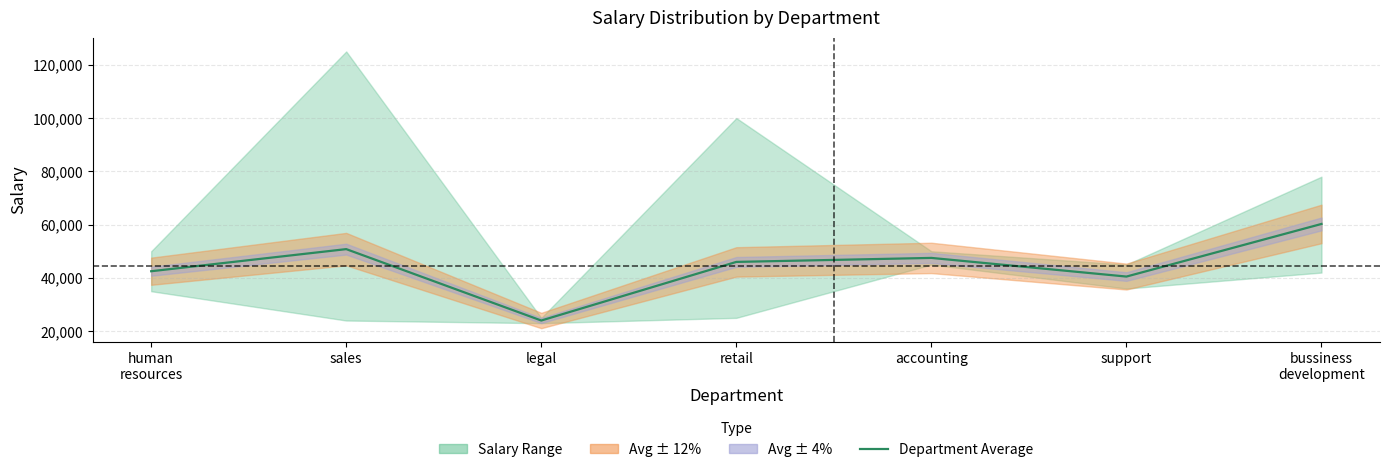

What is the difference between the second highest and minimum values?

26800